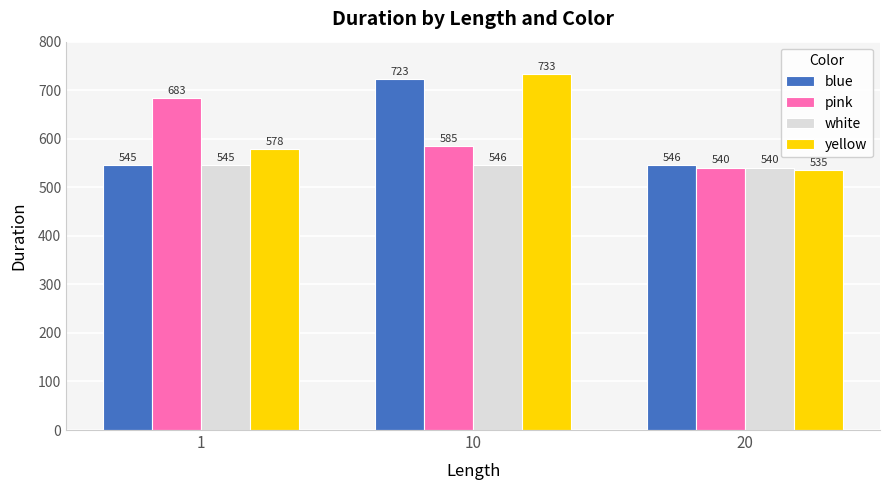

What is the difference between the blue values at 10 and 20?

177